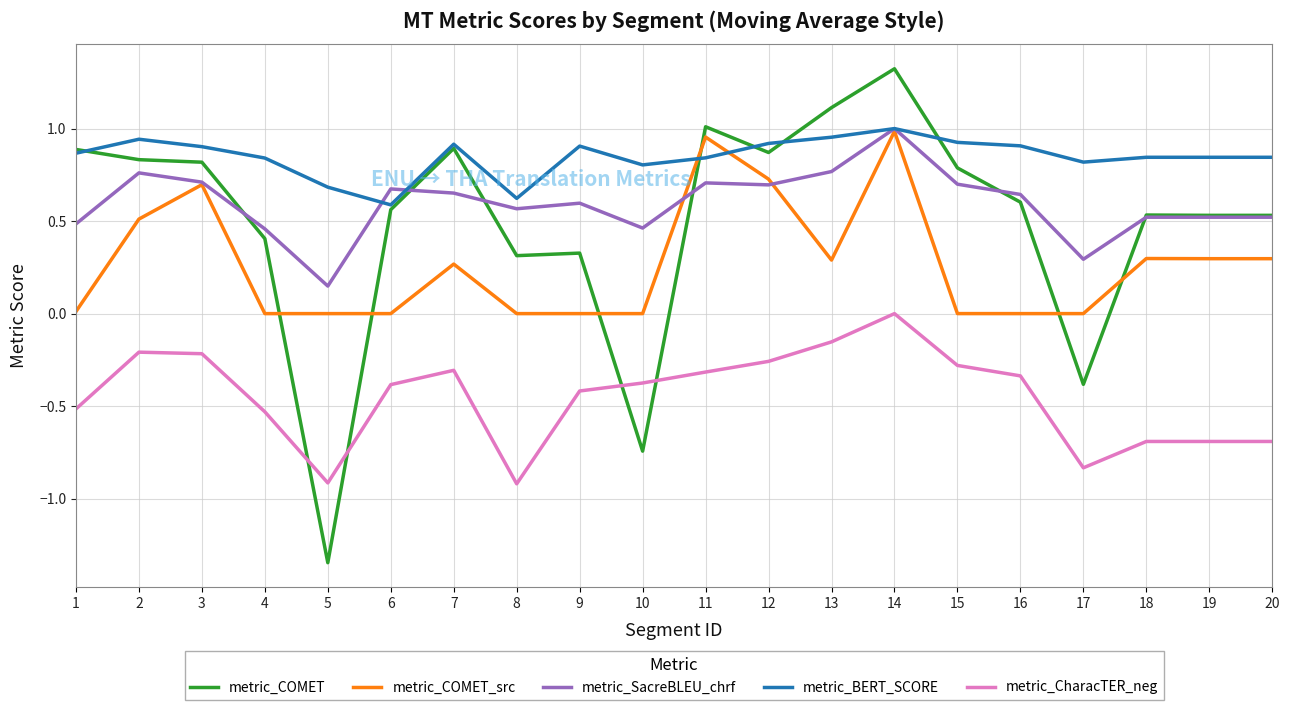

Which series has the widest spread of values?

metric_COMET